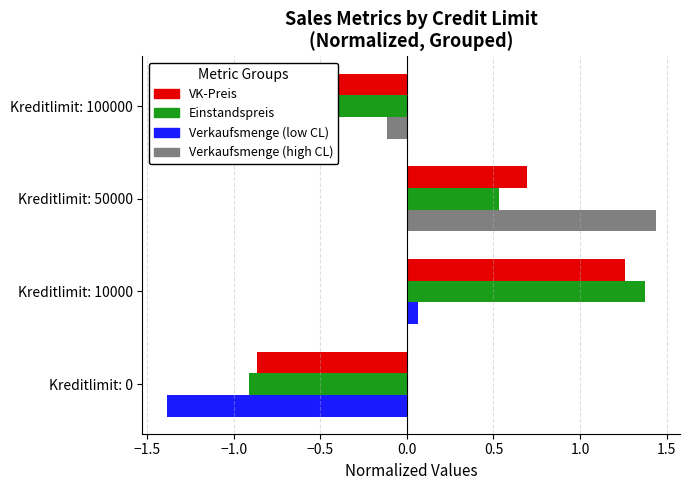

How many data points does each series have?

4